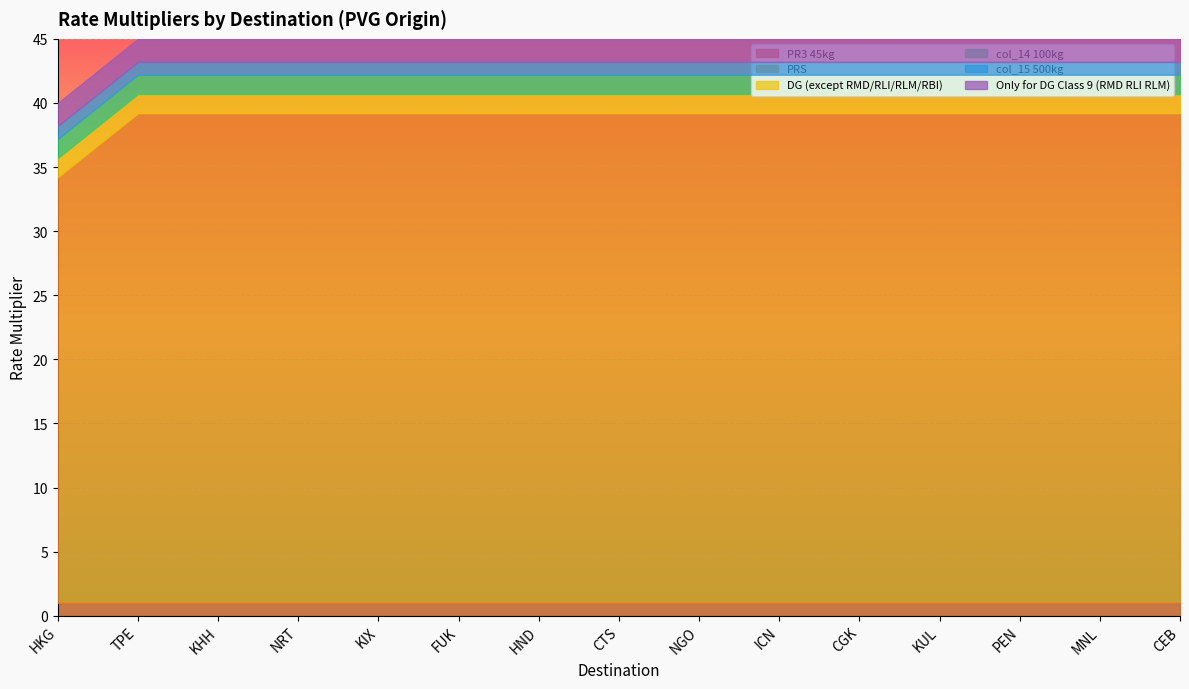

Is it true that DG (except RMD/RLI/RLM/RBI) equals 1.5 at CEB?

True